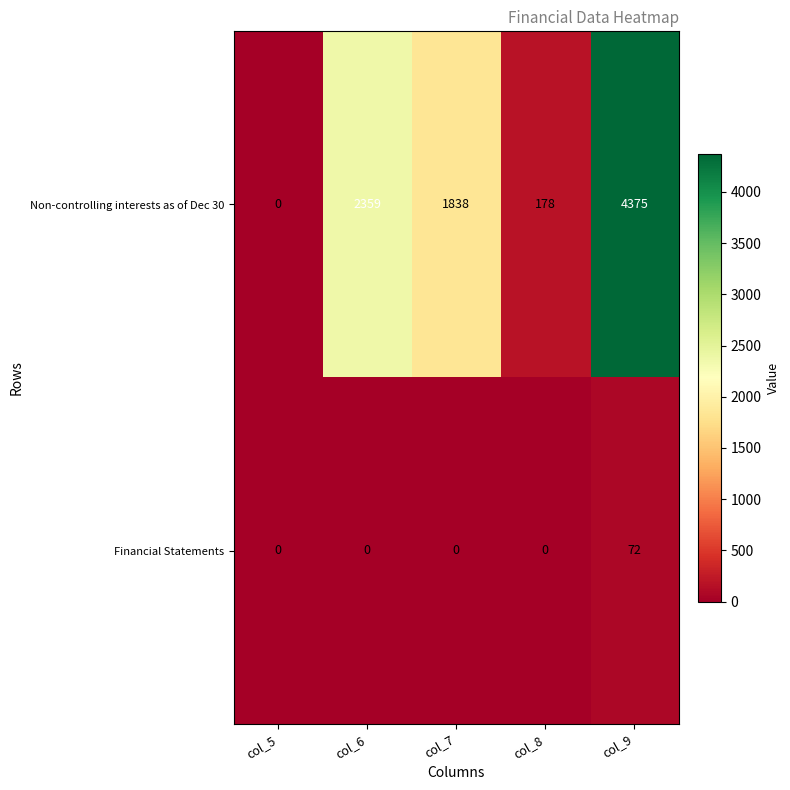

Reading right to left, what are all the values shown in this chart?

Non-controlling interests as of Dec 30: col_9=4375	col_8=178	col_7=1838	col_6=2359	col_5=0
Financial Statements: col_9=72	col_8=0	col_7=0	col_6=0	col_5=0